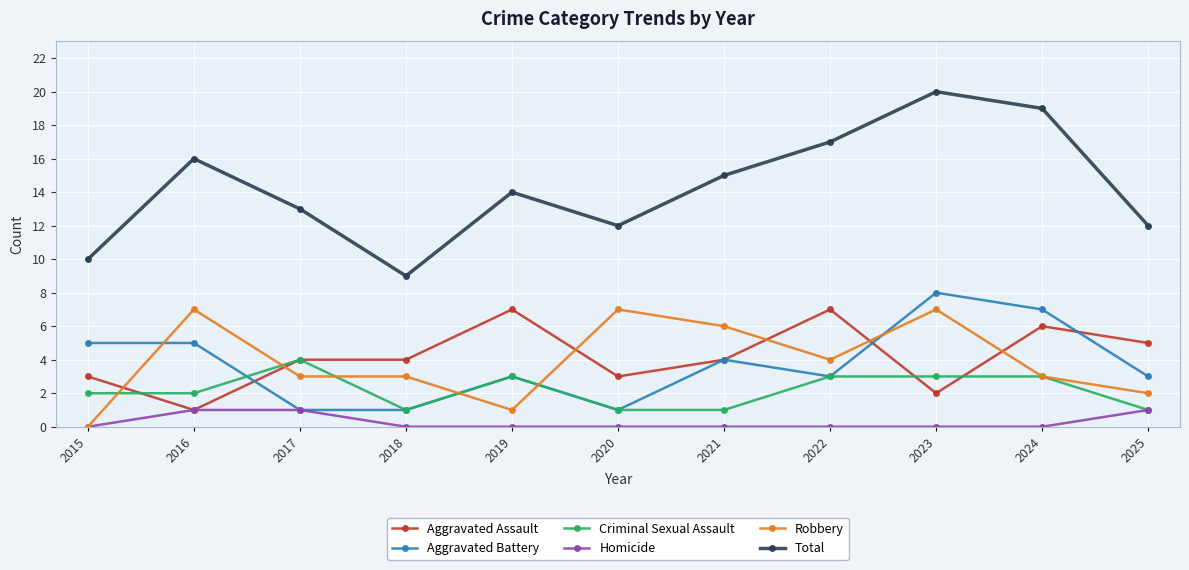

How many categories are shown in the chart?

11